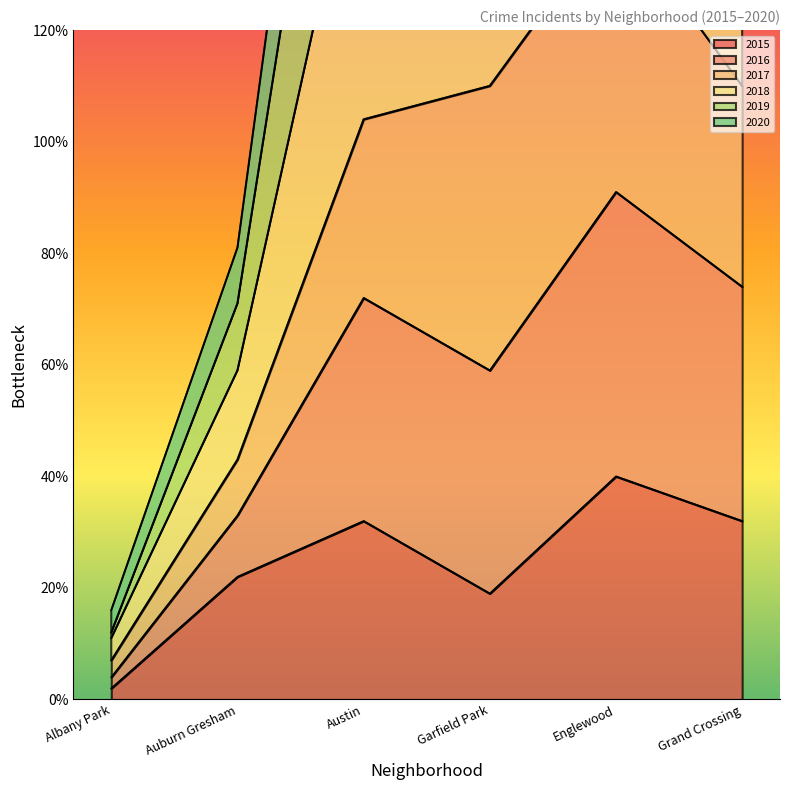

Is the value of 2019 at Englewood greater than the value of 2016 at Englewood?

Yes